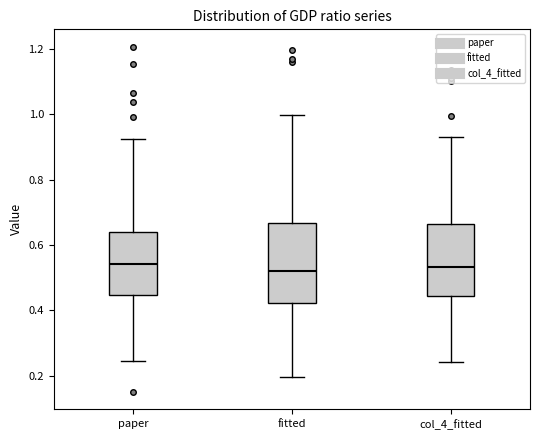

Reading left to right, transcribe this box plot: for each box, give where its median line is, the range the box spans, and where its two whiskers end, as read against the y-axis. The values are not printed on the chart, so give them approximately, as read against the axis.

paper: median 0.54, box 0.44 to 0.64, whiskers 0.24 to 0.92
fitted: median 0.52, box 0.42 to 0.66, whiskers 0.20 to 1.00
col_4_fitted: median 0.54, box 0.44 to 0.66, whiskers 0.24 to 0.94